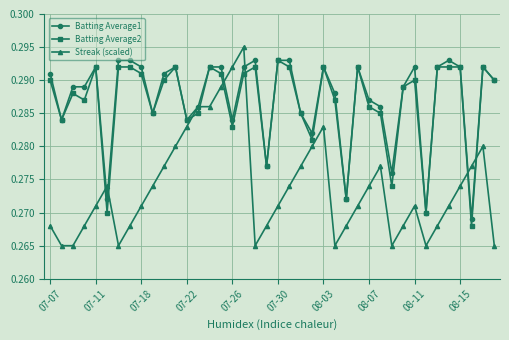

Does the chart display data point markers on the line(s)?

Yes